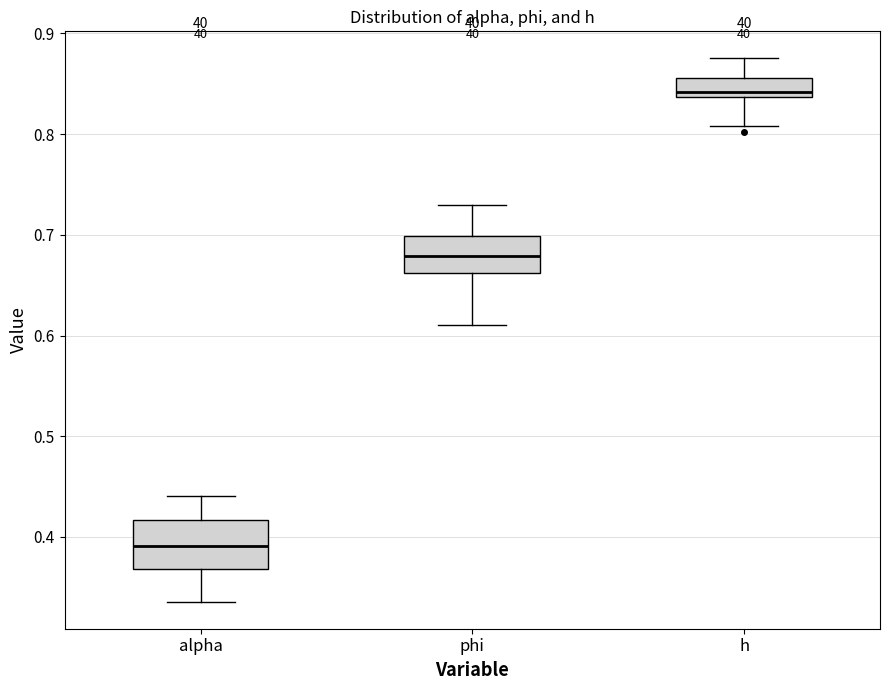

Comparing the boxes themselves (not the whiskers), which one is the tallest?

alpha